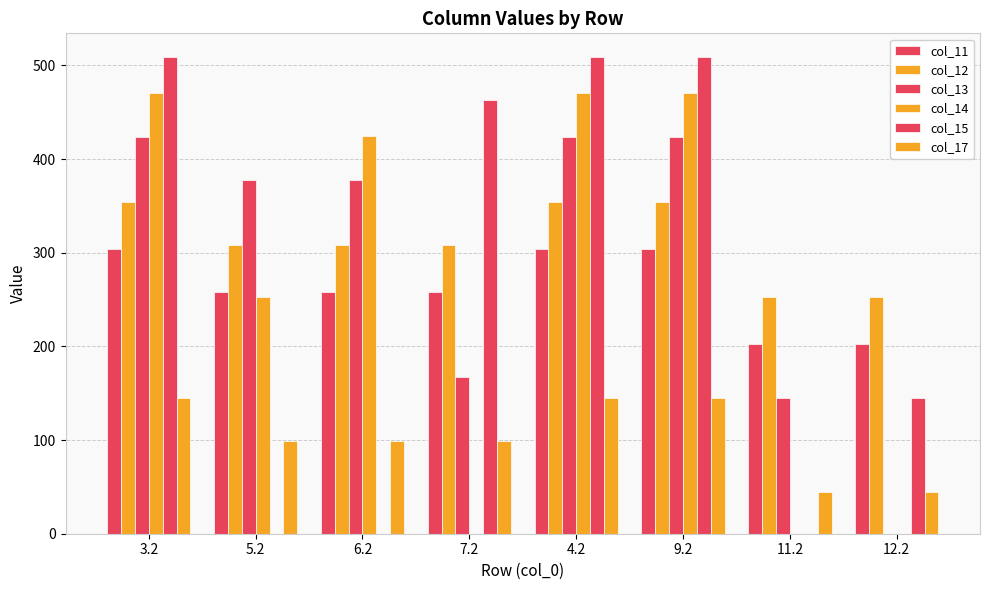

At 5.2, list the series in order from largest to smallest.

col_13, col_12, col_11, col_14, col_17, col_15